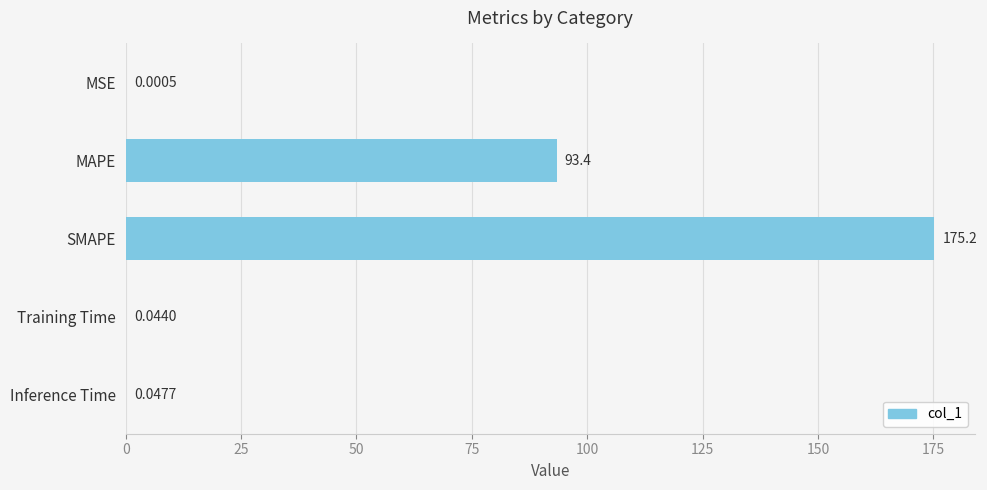

What is the sum of the values at MAPE and Inference Time?

93.4